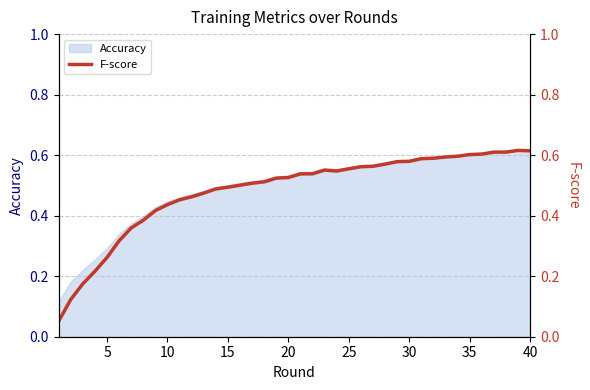

How many interior local peaks (higher than both neighbors) does the data have?

2